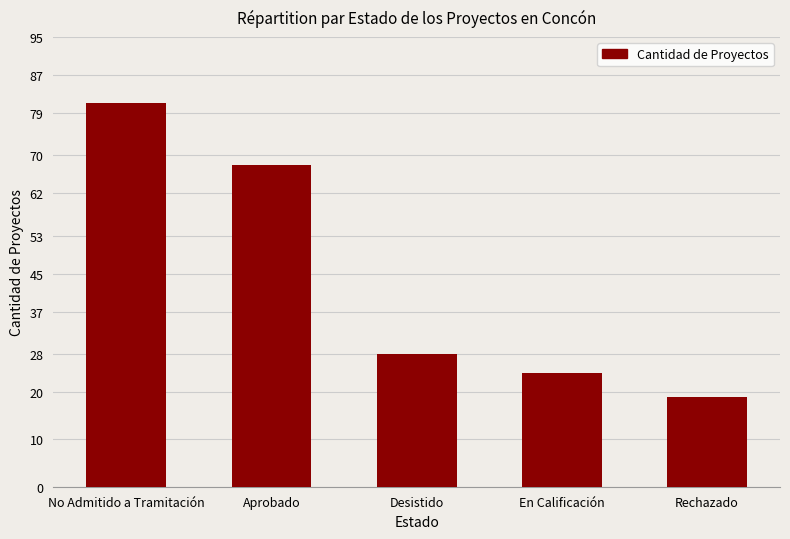

How many values are below 28?

2